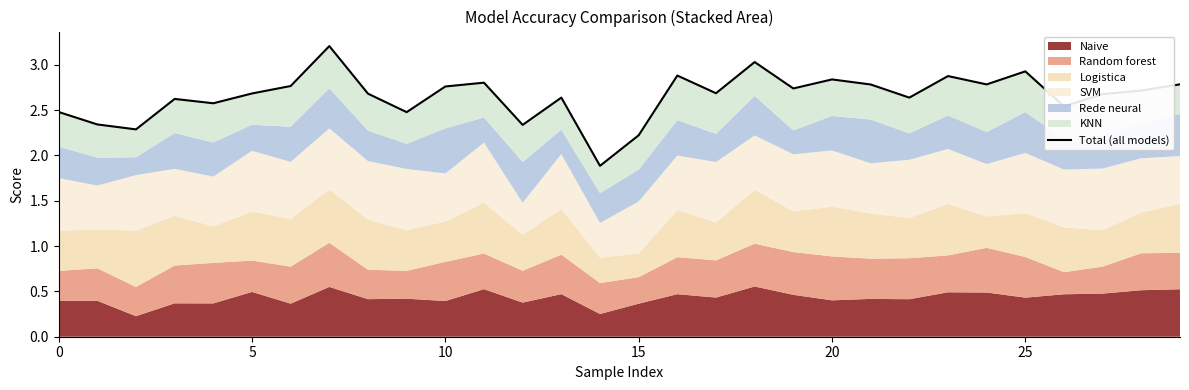

What is the maximum value shown in the chart?

3.2